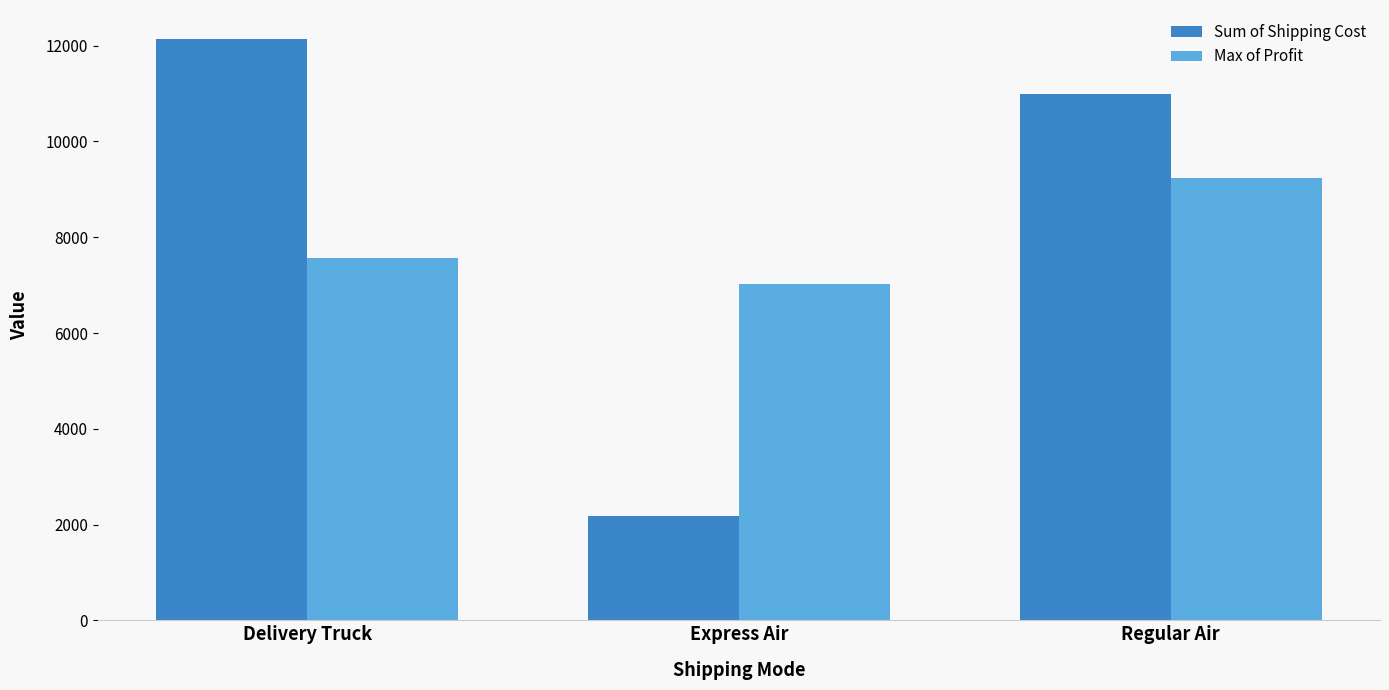

At Express Air, list the series in order from largest to smallest.

Max of Profit, Sum of Shipping Cost